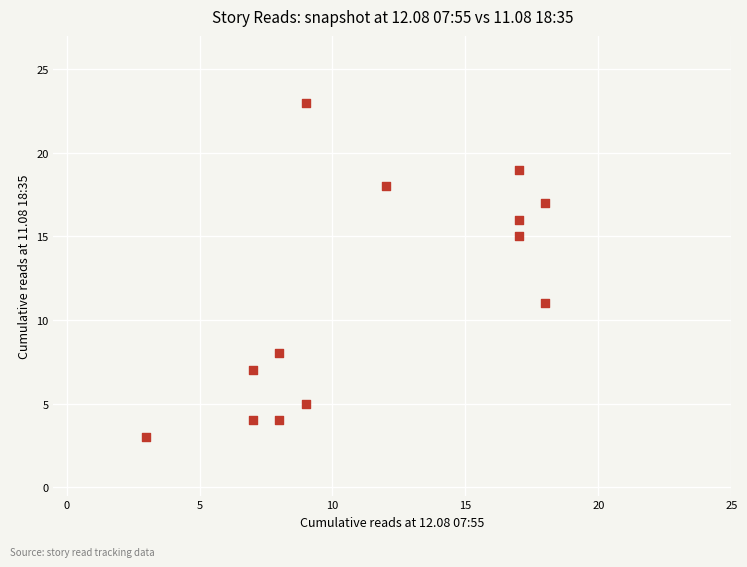

What is the range of X values (max minus min)?

15